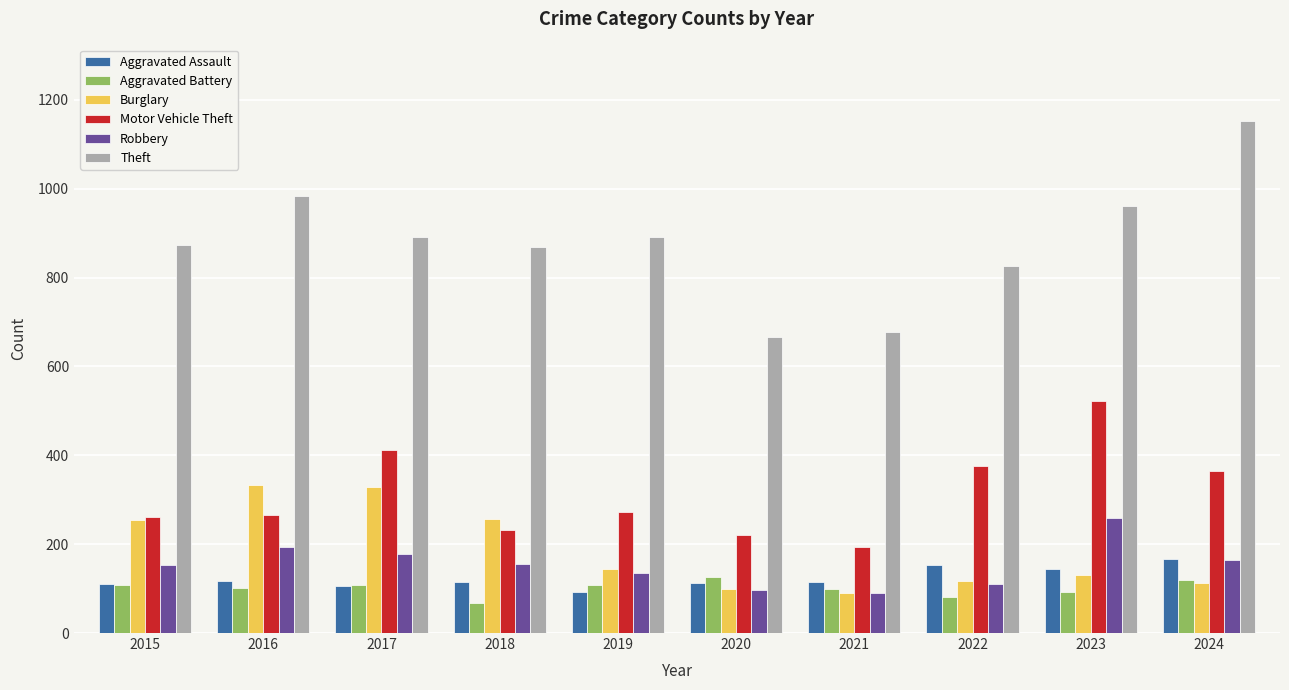

How many values in the Robbery series are below 155?

5